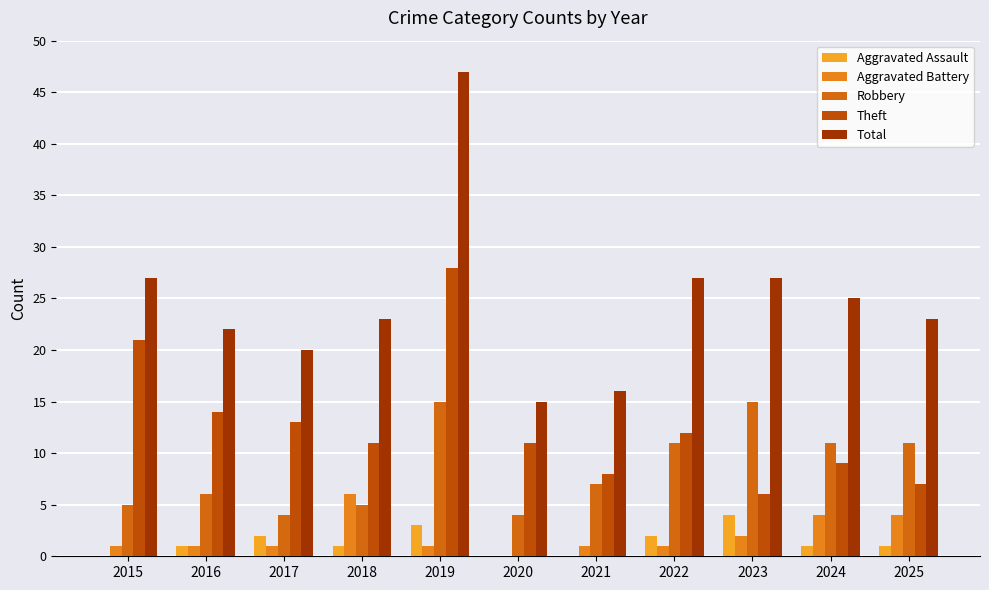

Which series has the largest total across all categories?

Total